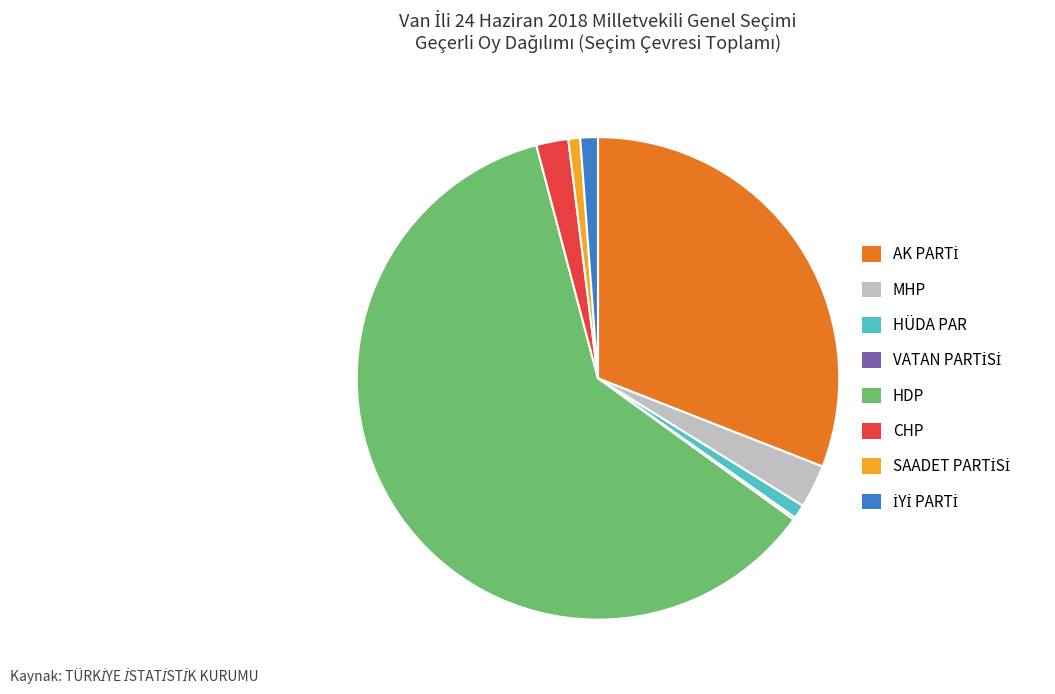

What is the majority slice?

HDP